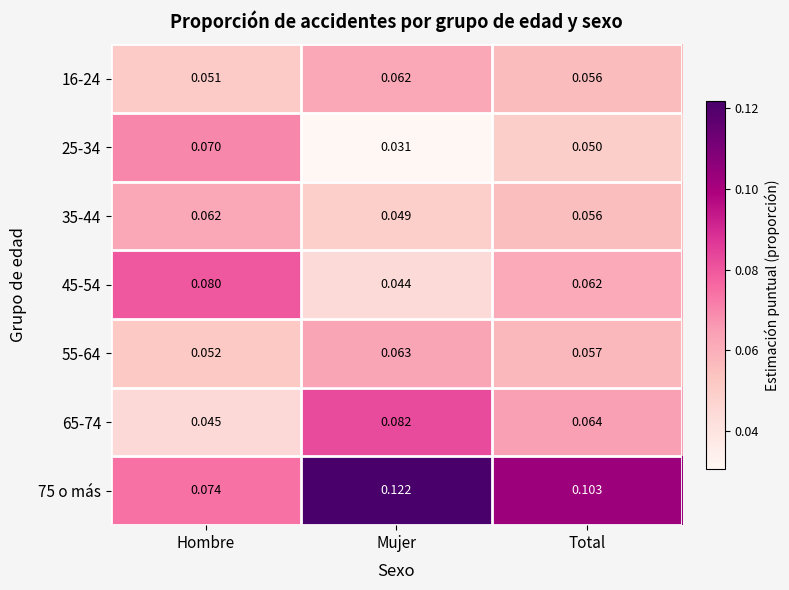

Which label corresponds to the smallest value in the chart?

Mujer